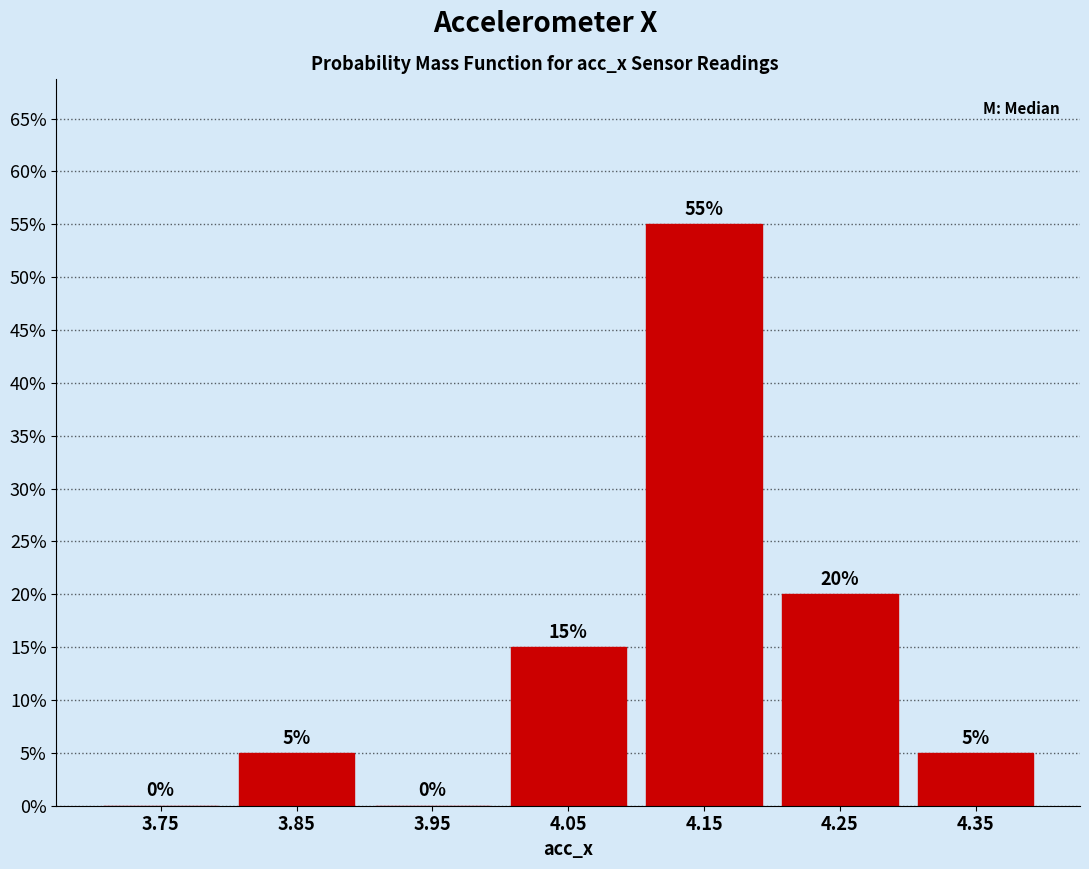

Reading left to right, transcribe this chart: for each bar, give the range it covers on the x-axis and its height.

3.7 to 3.8: 0
3.8 to 3.9: 5
3.9 to 4.0: 0
4.0 to 4.1: 15
4.1 to 4.2: 55
4.2 to 4.3: 20
4.3 to 4.4: 5